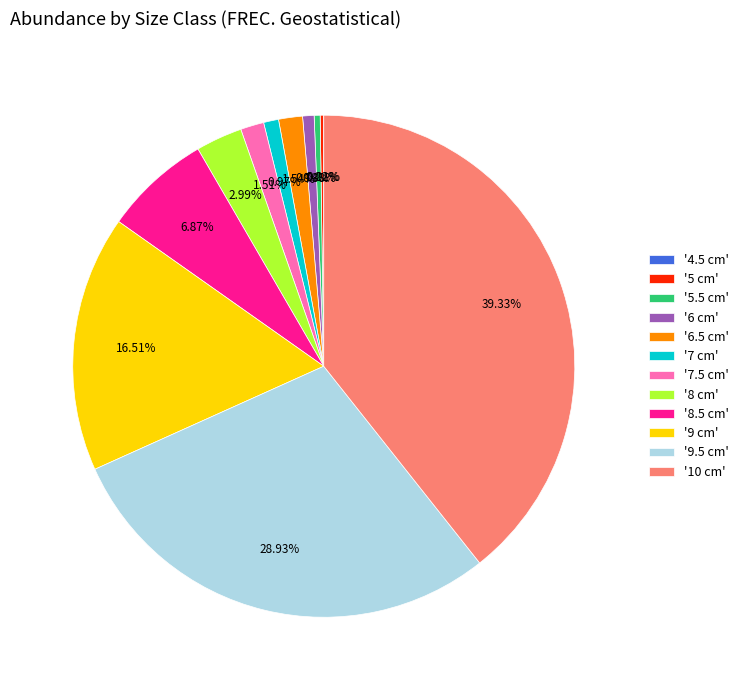

Which category has the biggest portion of the pie?

'10 cm'